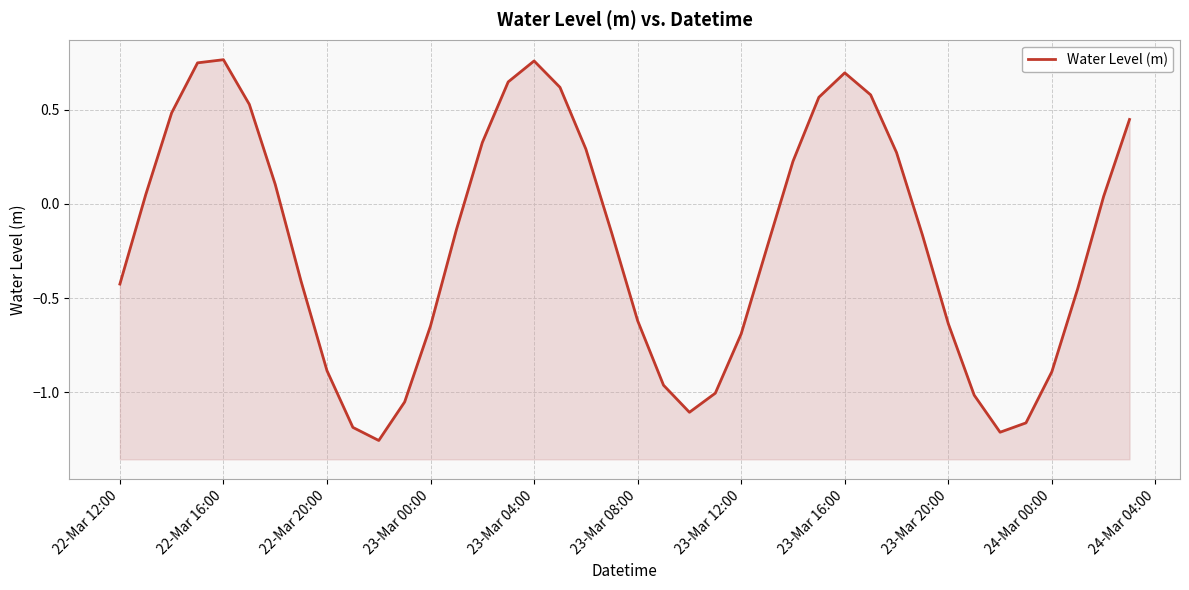

Is it true that the value at 23-Mar 20:00 is -0.6?

True